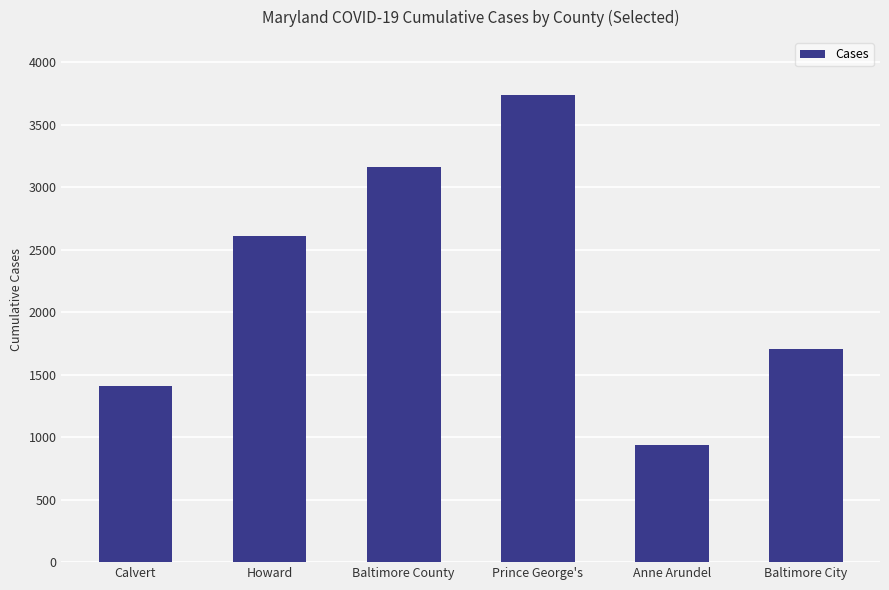

Which category has the highest value across all series?

Prince George's